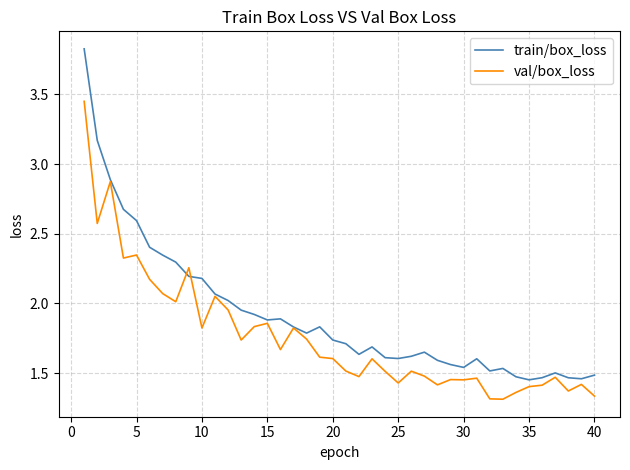

Which series has the widest spread of values?

train/box_loss